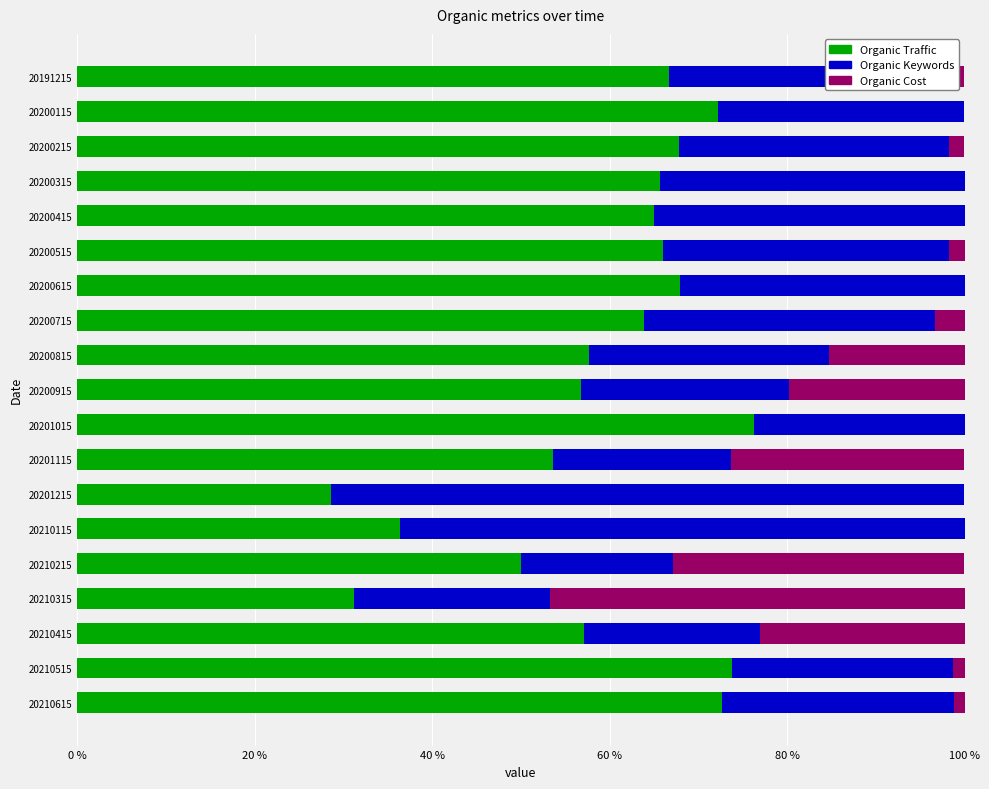

What is the sum of the Organic Traffic values at 20200915 and 20200815?

114.4